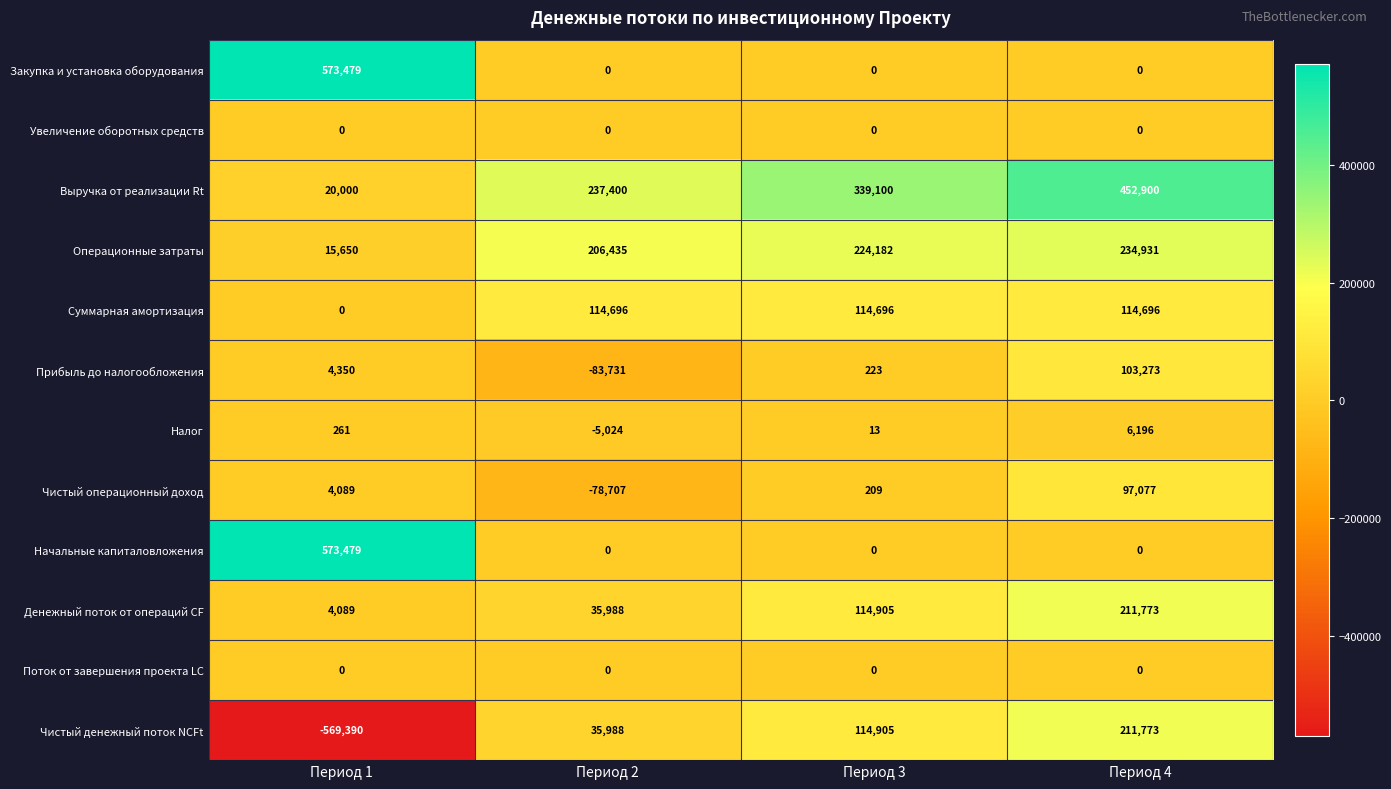

What is the sum of the Суммарная амортизация values at Период 4 and Период 3?

229392